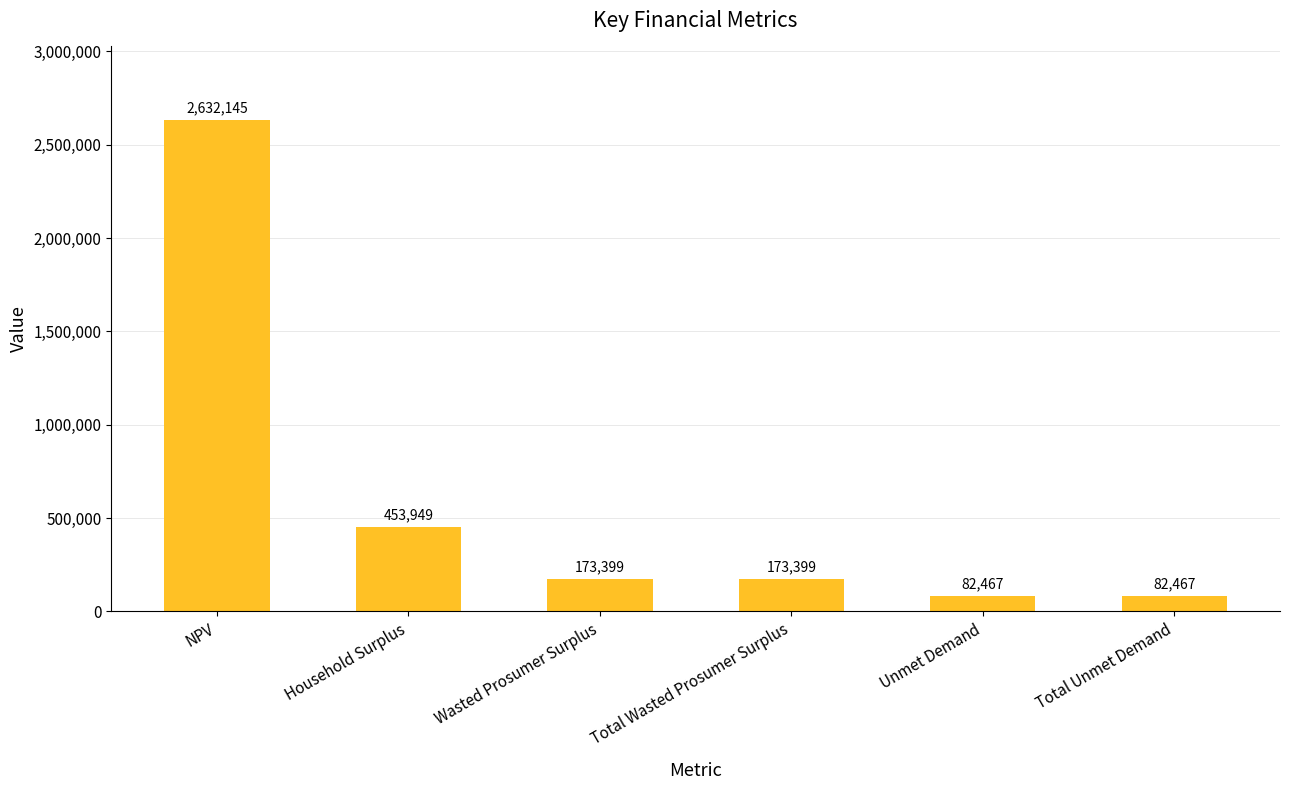

At which label does the data first exceed 173398?

NPV